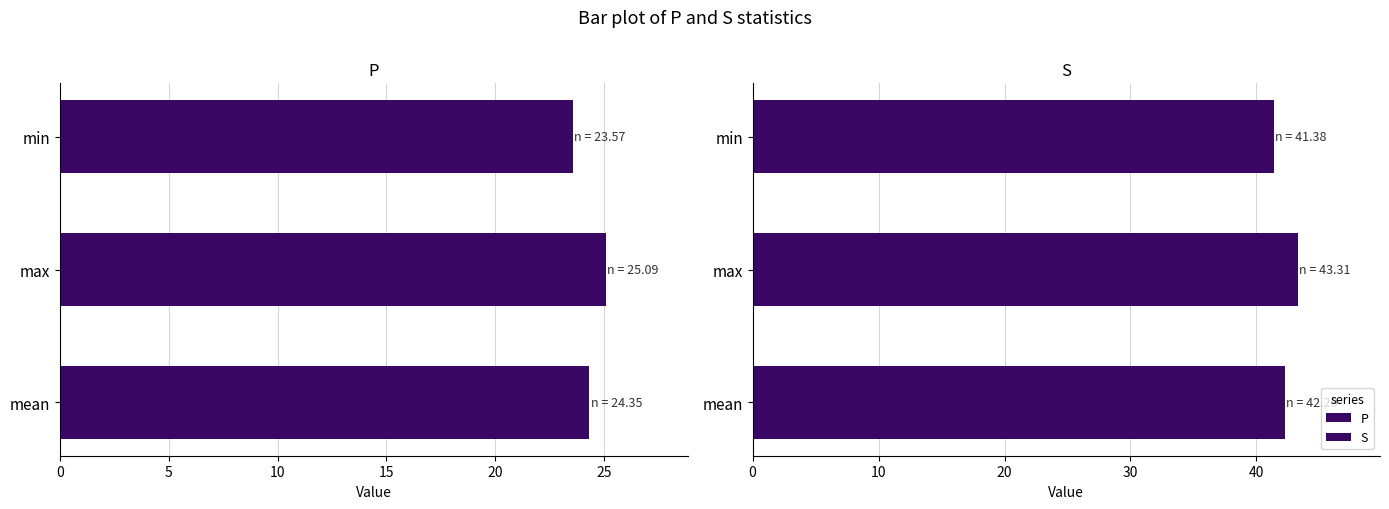

Which series has the widest spread of values?

S